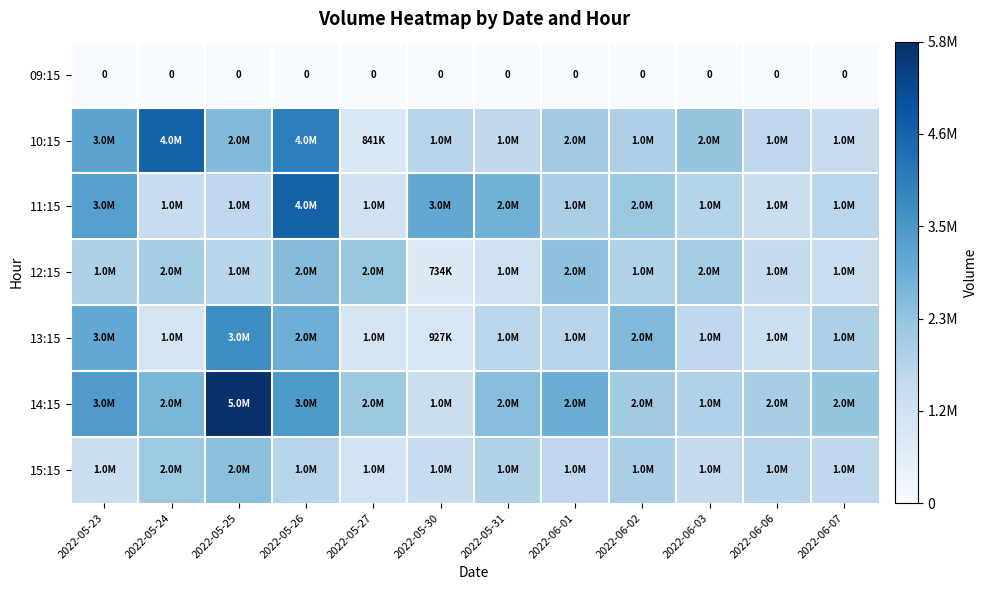

The value of 09:15 at 2022-06-01 is 0. True or false?

True